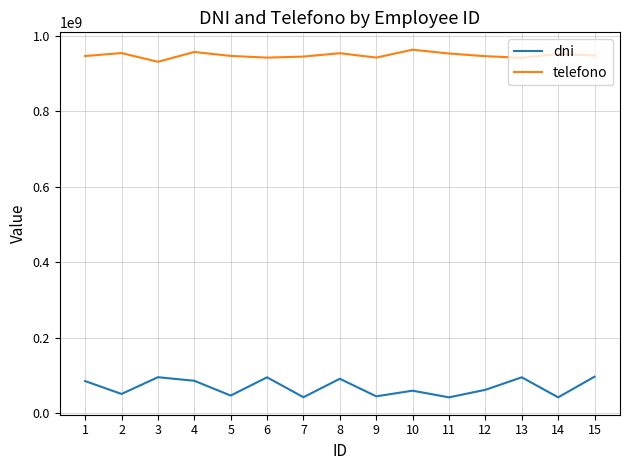

Is it true that telefono equals 460578779 at 13?

False